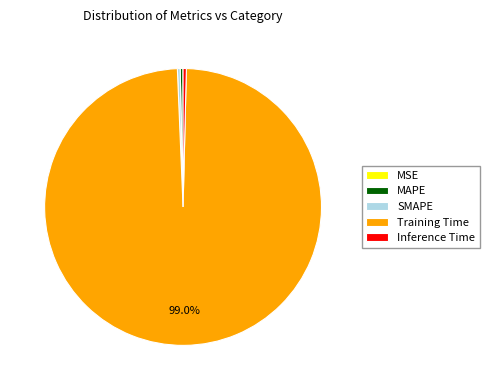

Does MAPE account for over 50% of the chart?

No